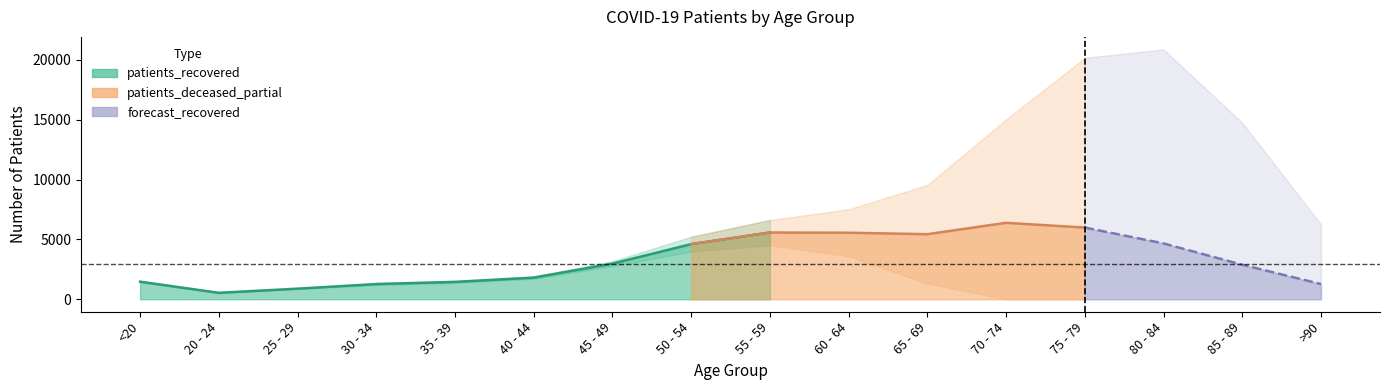

What is the value of the patients_deceased point at the 14th from the left?

2027